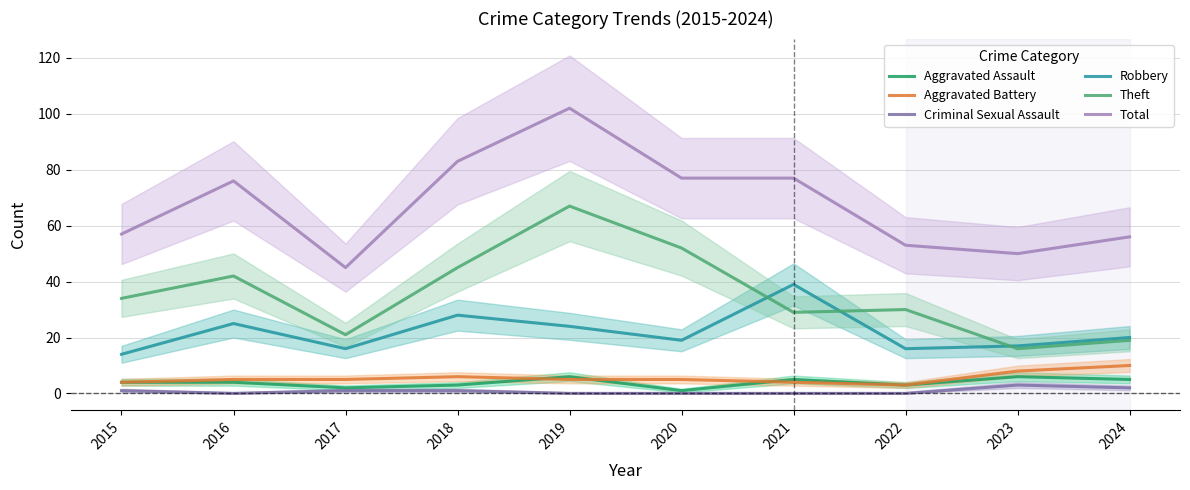

What is the sum of all Theft values?

355